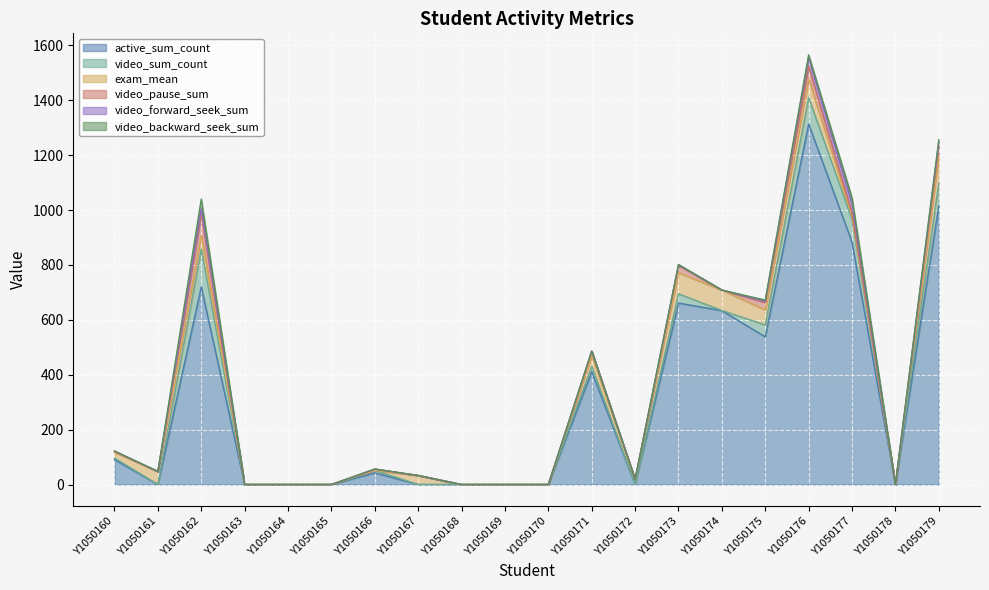

Reading right to left, transcribe all the data shown in this chart.

active_sum_count: Y1050179=1015.5	Y1050178=0.0	Y1050177=882.5	Y1050176=1313.5	Y1050175=538.0	Y1050174=633.5	Y1050173=661.0	Y1050172=0.0	Y1050171=411.0	Y1050170=0.0	Y1050169=0.0	Y1050168=0.0	Y1050167=0.0	Y1050166=42.5	Y1050165=0.0	Y1050164=0.0	Y1050163=0.0	Y1050162=720.0	Y1050161=0.0	Y1050160=90.5
video_sum_count: Y1050179=82.5	Y1050178=0.0	Y1050177=82.5	Y1050176=96.5	Y1050175=43.5	Y1050174=0.5	Y1050173=34.0	Y1050172=0.0	Y1050171=19.5	Y1050170=0.0	Y1050169=0.0	Y1050168=0.0	Y1050167=0.0	Y1050166=9.0	Y1050165=0.0	Y1050164=0.0	Y1050163=0.0	Y1050162=137.5	Y1050161=0.0	Y1050160=6.0
exam_mean: Y1050179=97.5	Y1050178=0.0	Y1050177=11.5	Y1050176=68.0	Y1050175=54.5	Y1050174=74.5	Y1050173=76.5	Y1050172=19.0	Y1050171=39.0	Y1050170=0.0	Y1050169=0.0	Y1050168=0.0	Y1050167=33.0	Y1050166=0.0	Y1050165=0.0	Y1050164=0.0	Y1050163=0.0	Y1050162=50.0	Y1050161=47.5	Y1050160=21.0
video_pause_sum: Y1050179=37.5	Y1050178=0.0	Y1050177=12.0	Y1050176=45.5	Y1050175=27.0	Y1050174=0.0	Y1050173=26.5	Y1050172=0.0	Y1050171=16.0	Y1050170=0.0	Y1050169=0.0	Y1050168=0.0	Y1050167=0.0	Y1050166=4.5	Y1050165=0.0	Y1050164=0.0	Y1050163=0.0	Y1050162=76.0	Y1050161=0.0	Y1050160=3.0
video_forward_seek_sum: Y1050179=14.0	Y1050178=0.0	Y1050177=33.5	Y1050176=32.0	Y1050175=4.5	Y1050174=0.0	Y1050173=3.0	Y1050172=0.0	Y1050171=0.5	Y1050170=0.0	Y1050169=0.0	Y1050168=0.0	Y1050167=0.0	Y1050166=0.0	Y1050165=0.0	Y1050164=0.0	Y1050163=0.0	Y1050162=21.0	Y1050161=0.0	Y1050160=1.5
video_backward_seek_sum: Y1050179=9.5	Y1050178=0.0	Y1050177=23.0	Y1050176=10.0	Y1050175=4.5	Y1050174=0.0	Y1050173=0.5	Y1050172=0.0	Y1050171=0.5	Y1050170=0.0	Y1050169=0.0	Y1050168=0.0	Y1050167=0.0	Y1050166=0.5	Y1050165=0.0	Y1050164=0.0	Y1050163=0.0	Y1050162=35.5	Y1050161=0.0	Y1050160=0.0